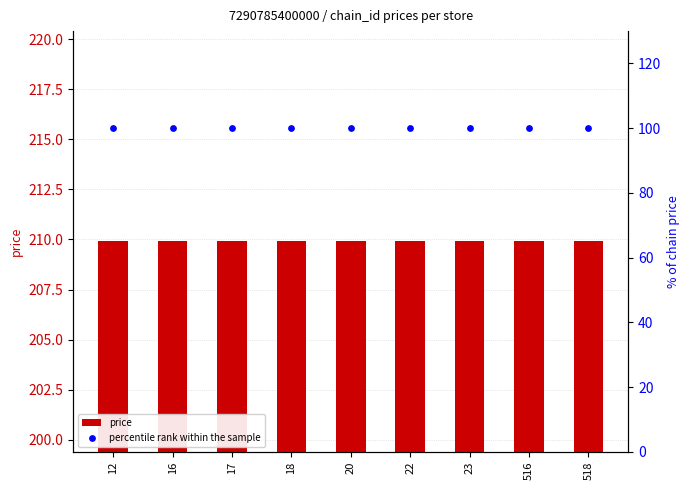

Which series reaches the minimum Y coordinate?

percentile rank within the sample